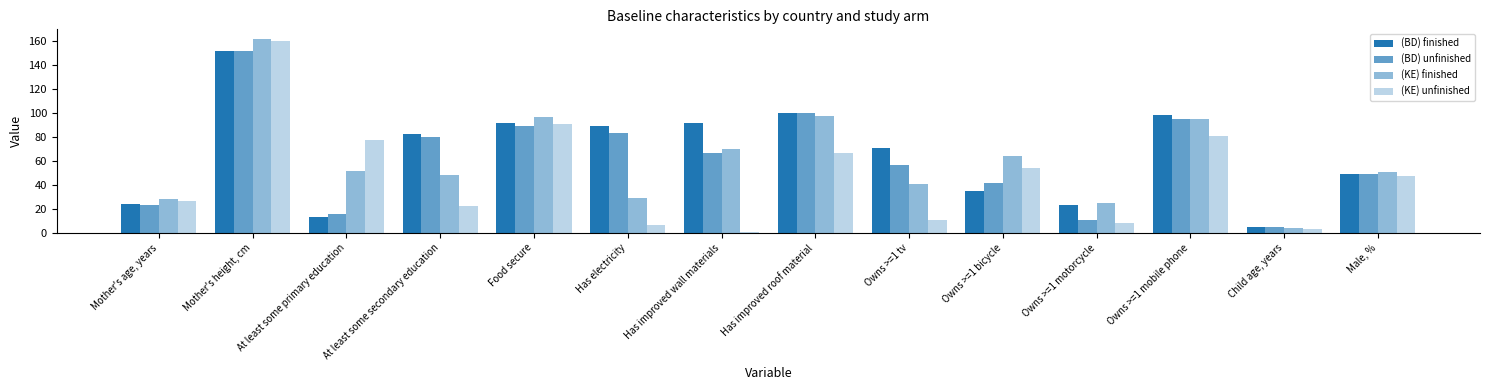

Where is (BD) unfinished nearest to the value 78?

At least some secondary education